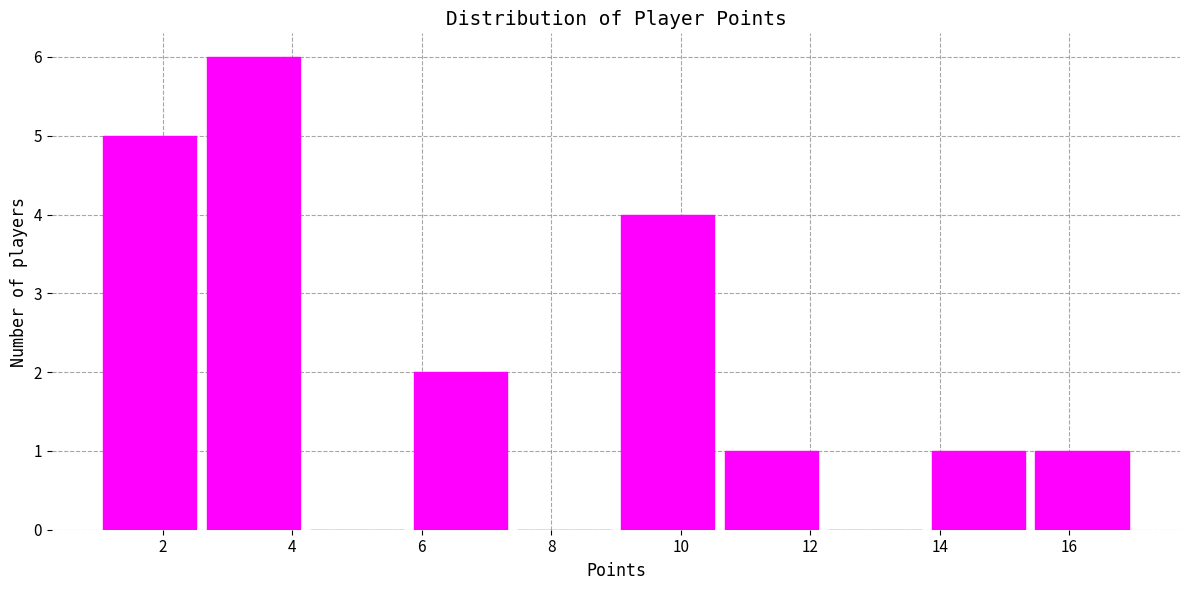

How tall is the bar that spans 2.6 to 4.2 on the x-axis? The values are not printed on the chart, so give them approximately, as read against the axis.

6